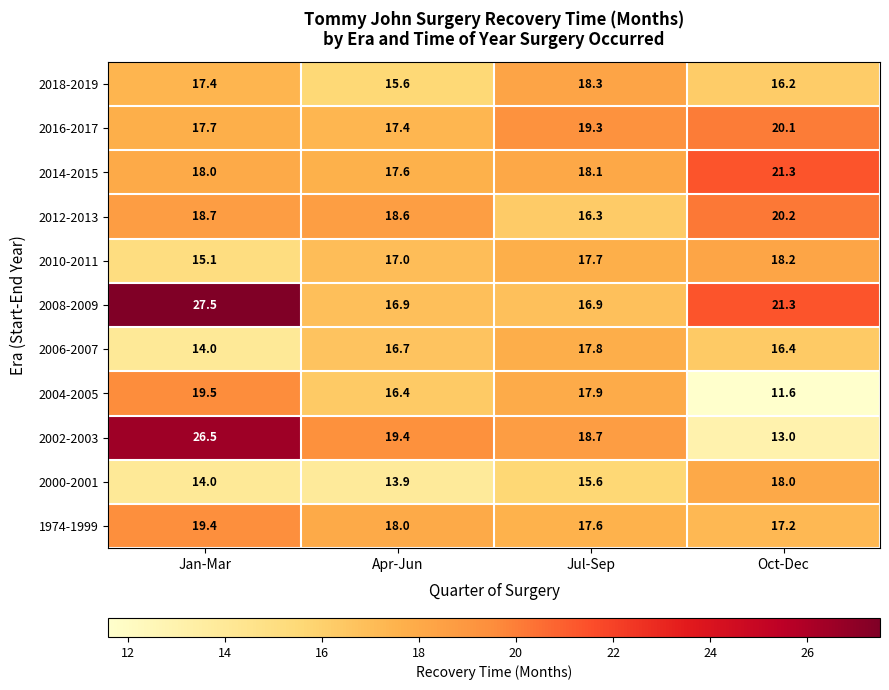

What is the difference between the highest and lowest values at Oct-Dec?

9.7